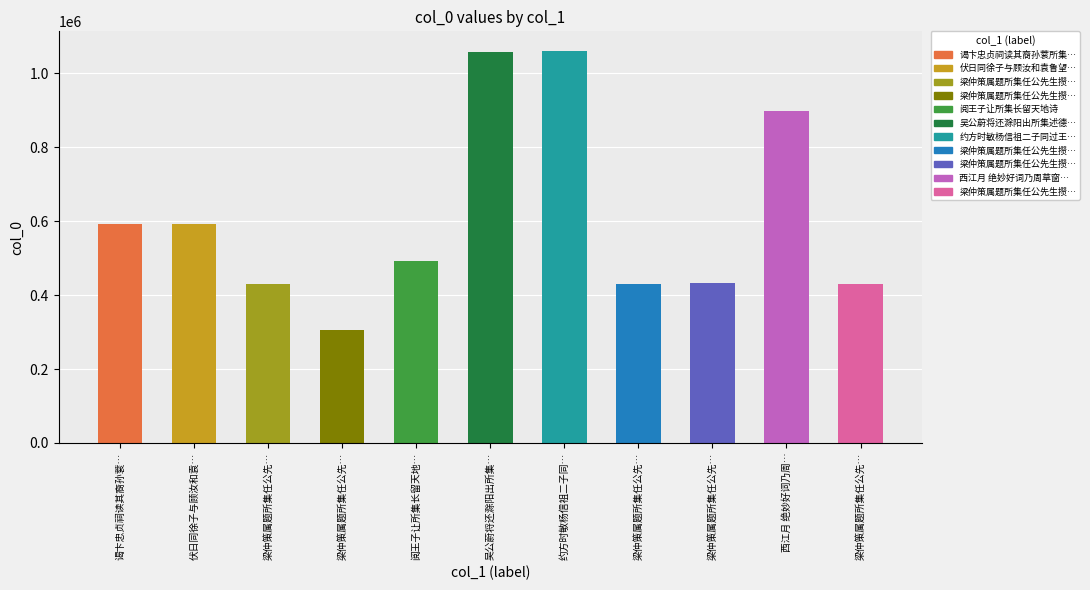

What is the value of the 7th bar from the left?

1061047